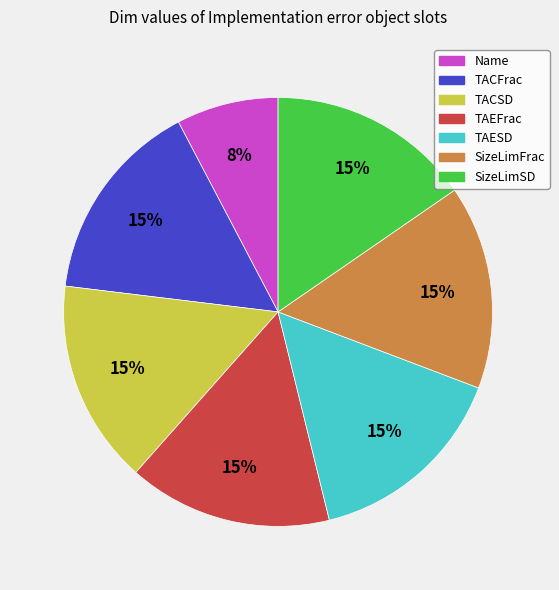

To the nearest percent, what is the average slice percentage?

14%